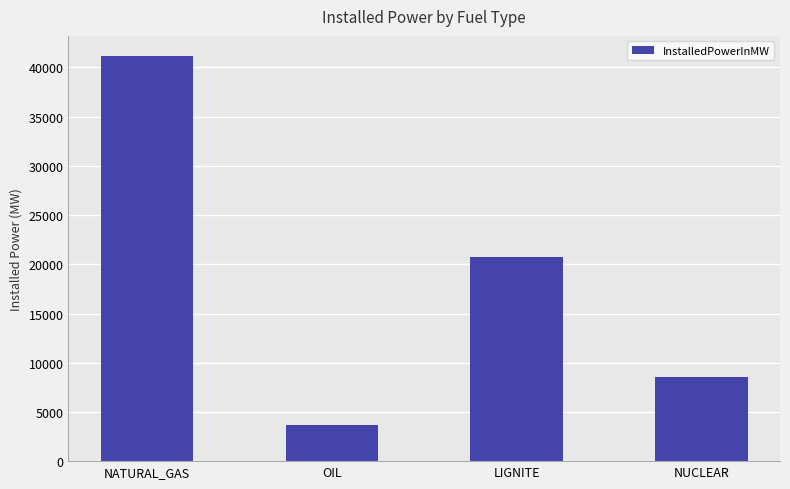

What is the difference between the maximum and minimum values?

37499.7